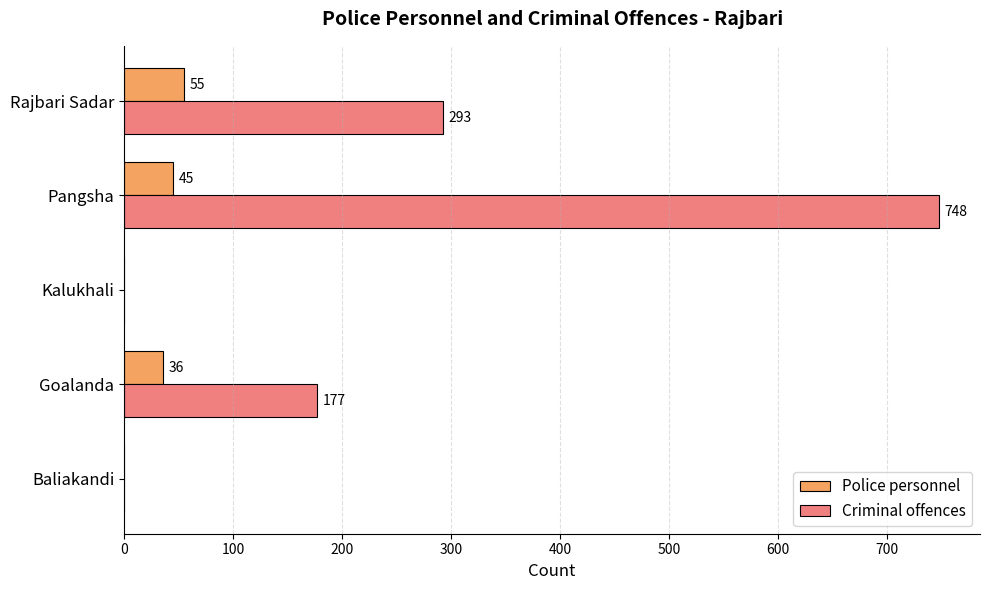

The Police personnel series shows 36 at Goalanda. True or false?

True